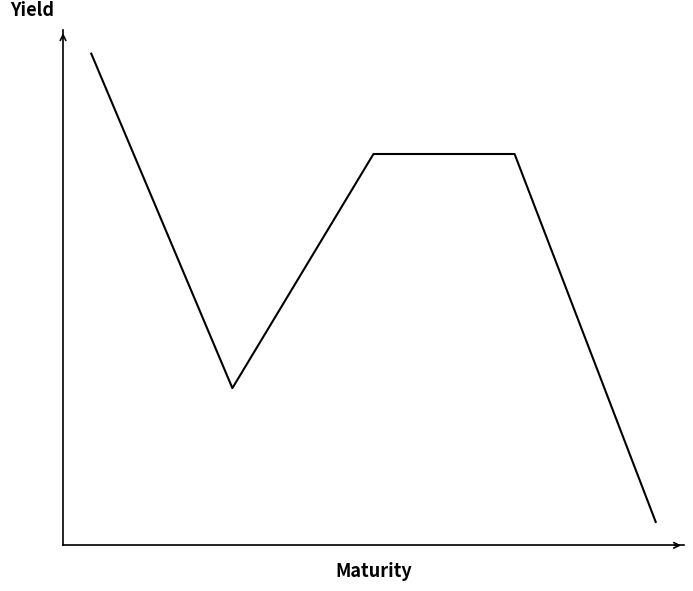

What is the sum of all values?

195